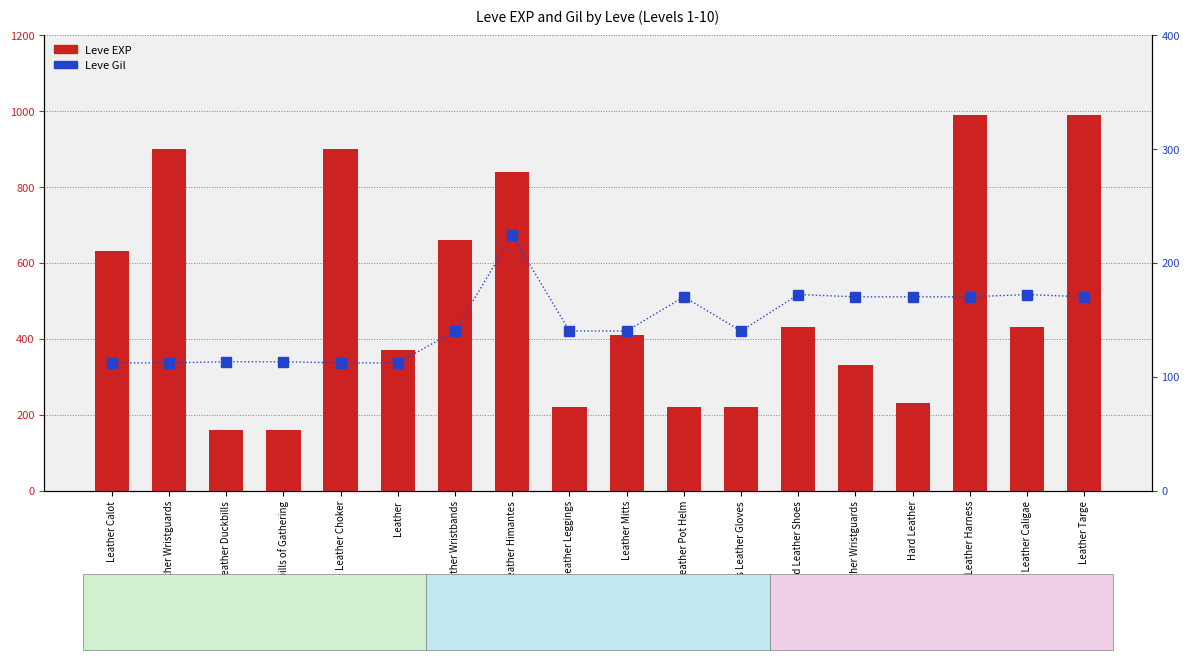

What is the sum of all Leve EXP values?

9090